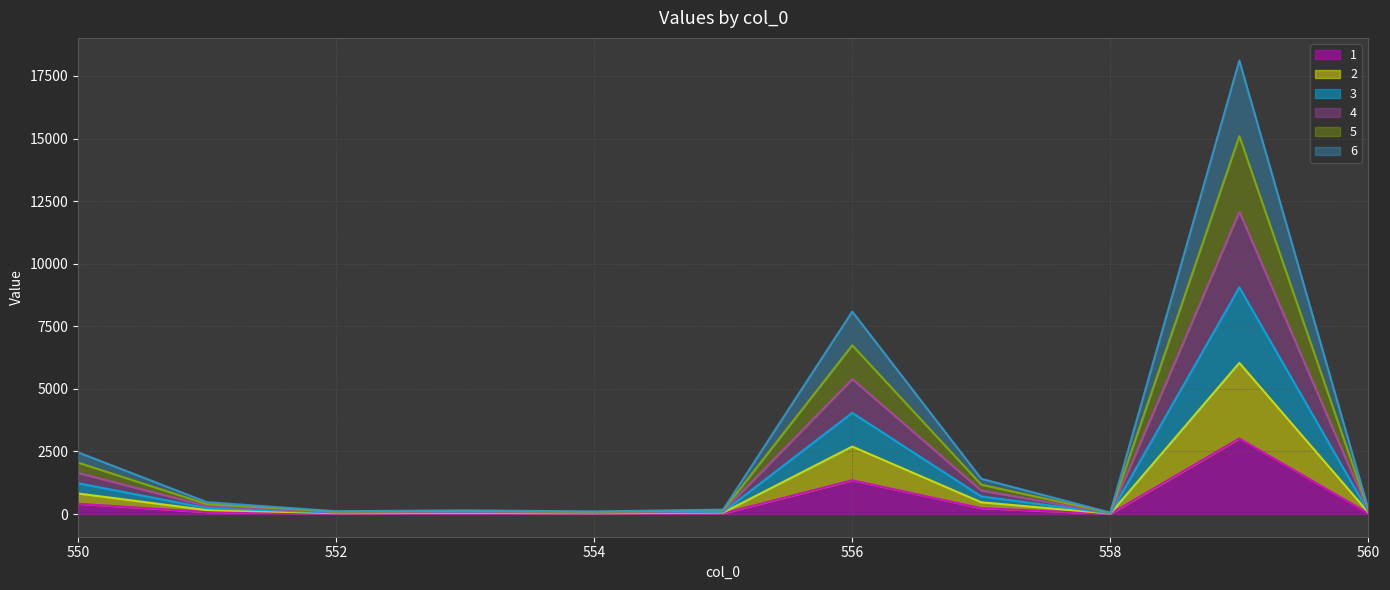

How many interior local valleys does the 2 series have?

3